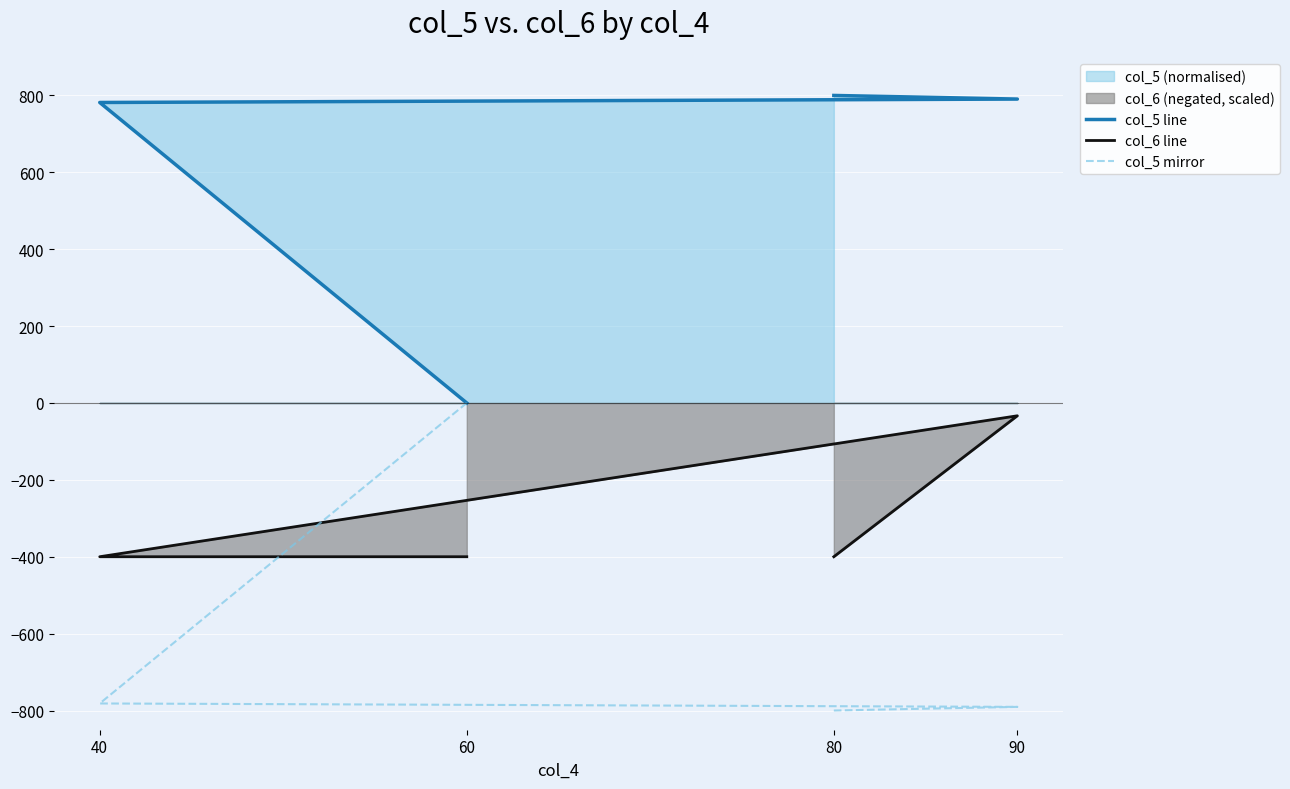

What is the spread (max minus min) of values at 80?

1600.0